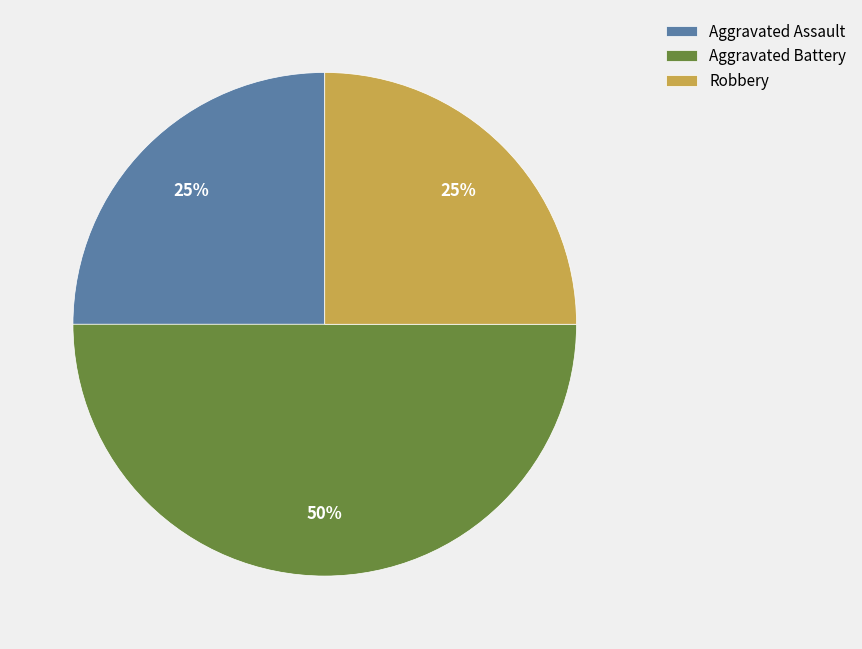

True or false: Aggravated Assault accounts for 31% of the total.

False